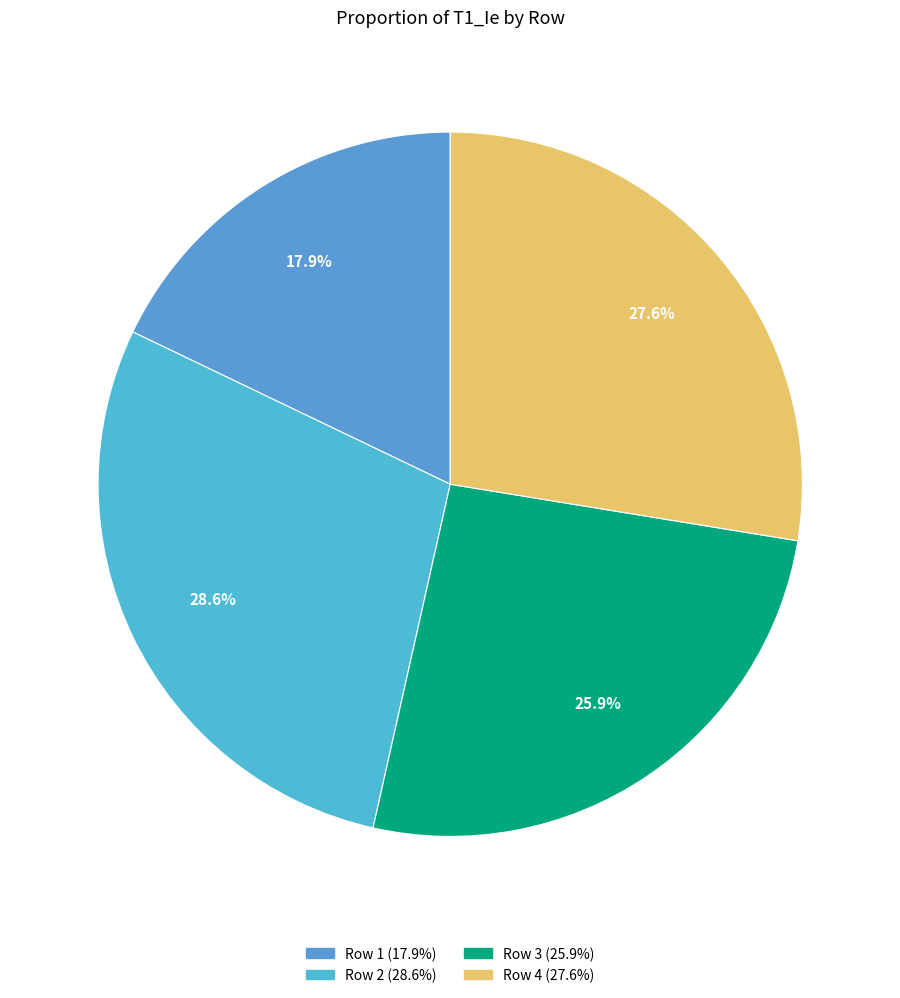

What portion of the pie excludes Row 2?

71.4%